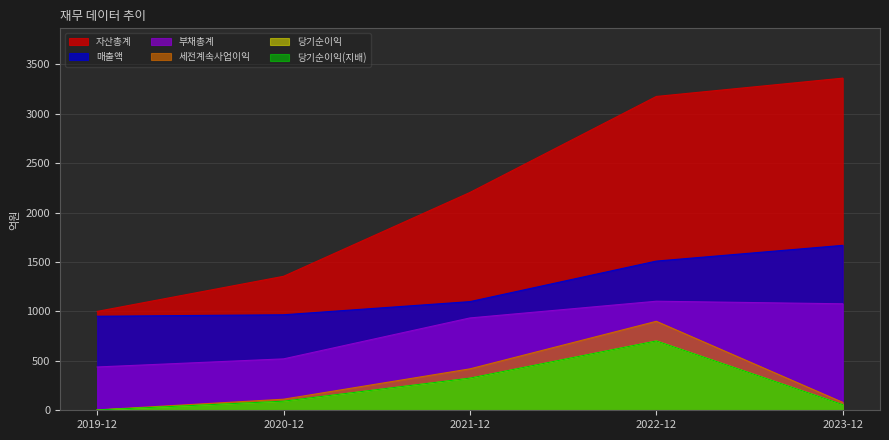

What is the difference between the 당기순이익 values at 2023-12 and 2021-12?

267